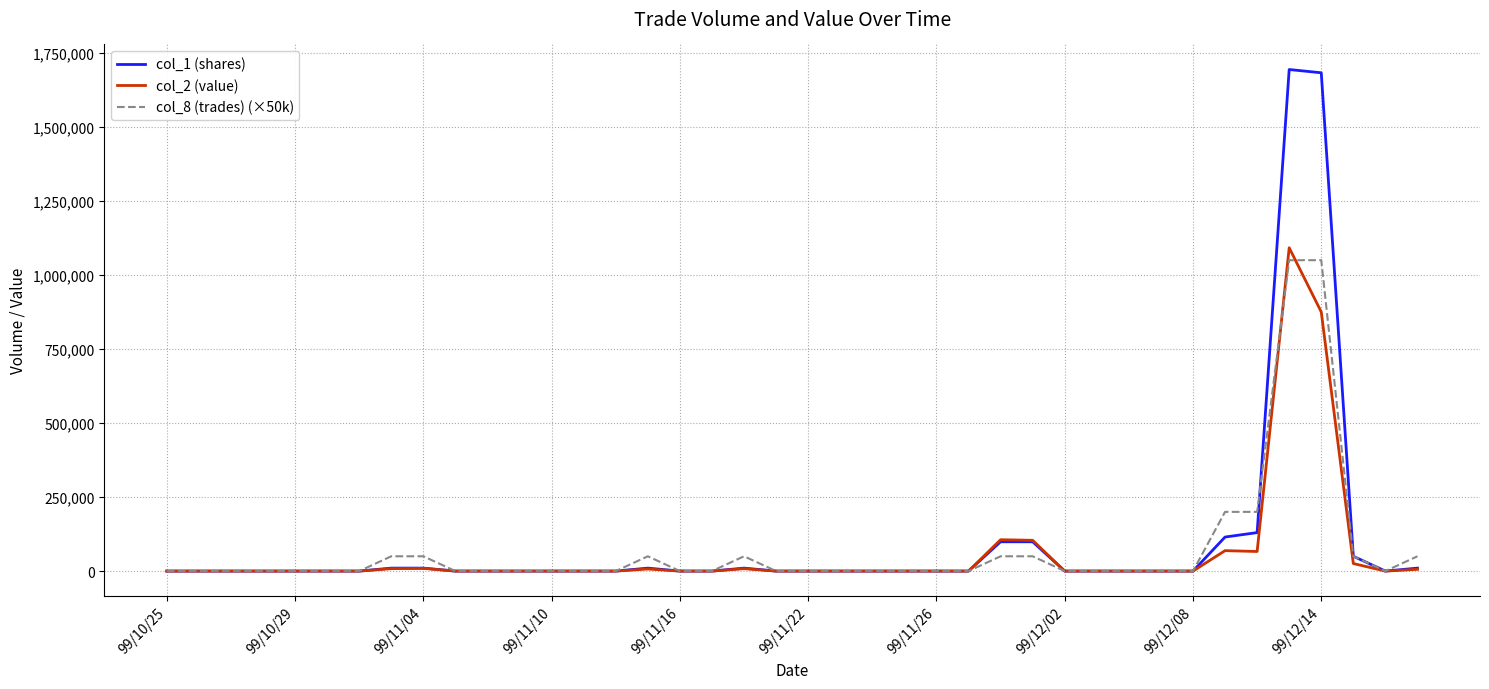

True or false: col_1 (shares) and col_2 (value) cross at least once.

False